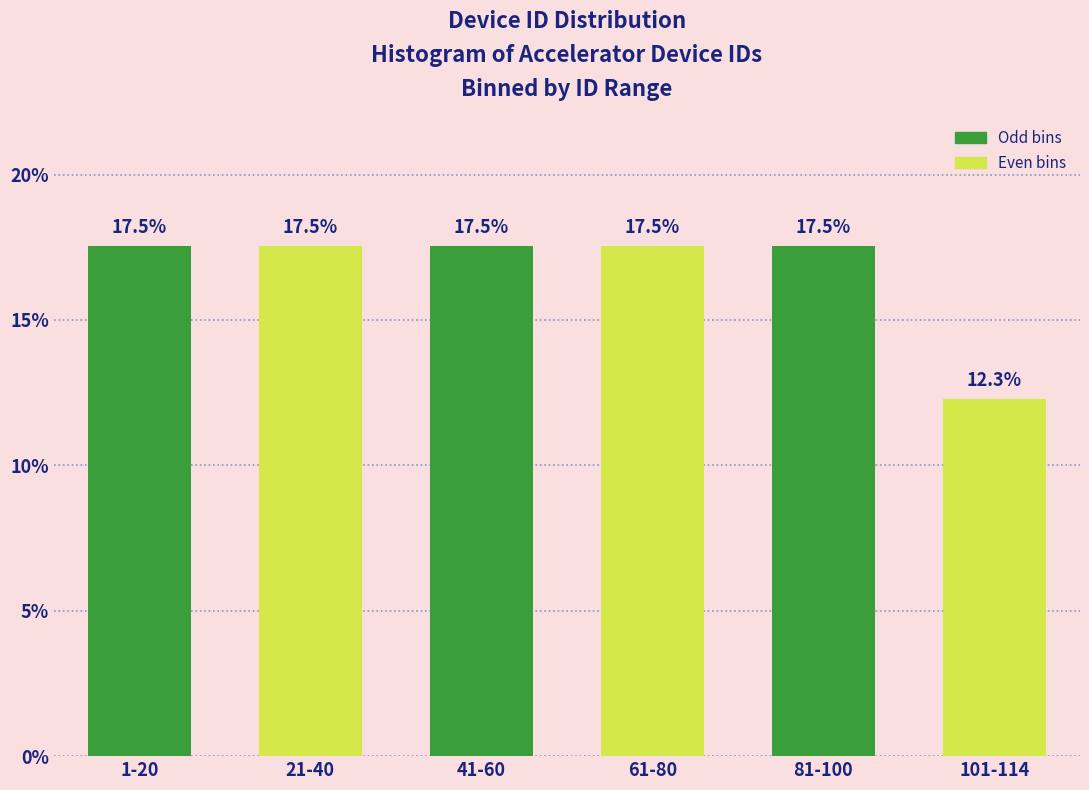

Reading right to left, what are all the values shown in this chart?

12.3	17.5	17.5	17.5	17.5	17.5